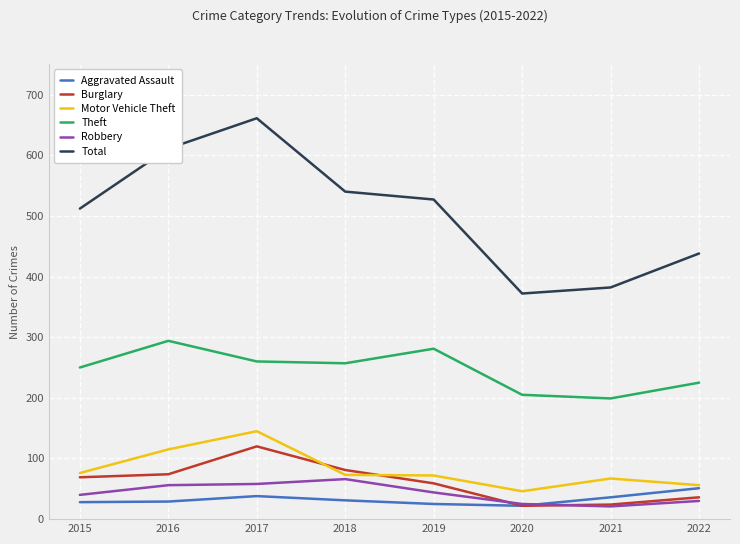

How many values in the Burglary series are below 69?

4